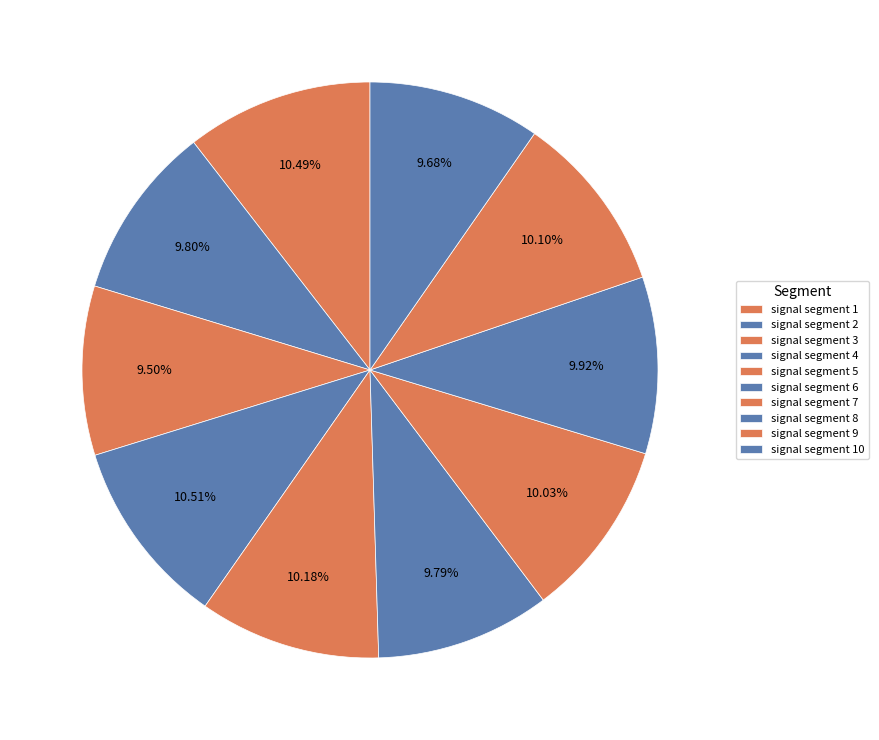

What percentage is the signal segment 7 slice, to the nearest percent?

10%